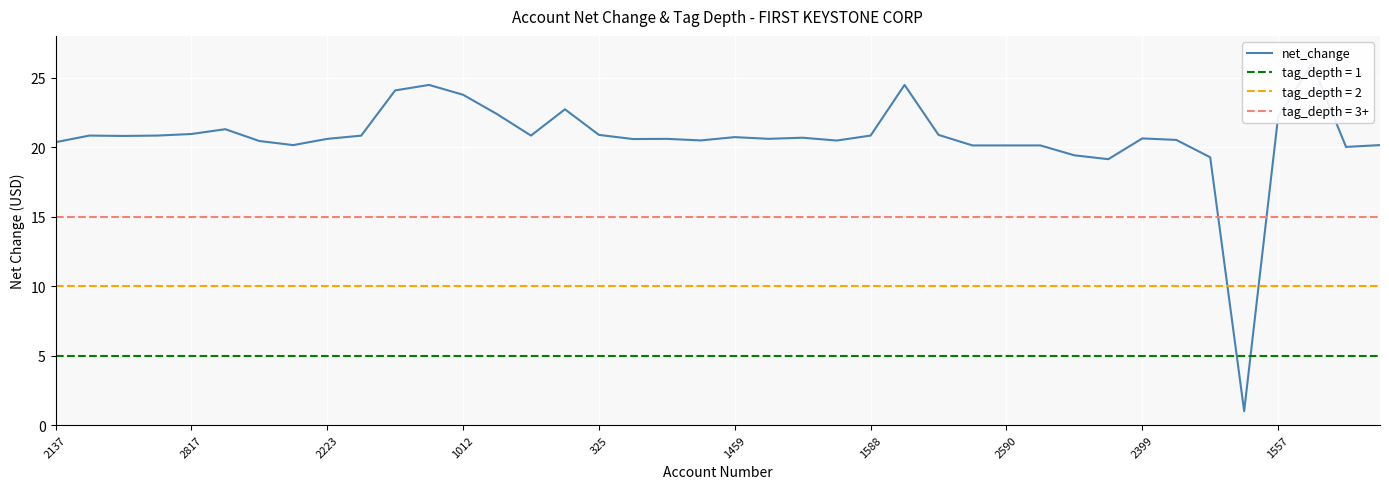

What is the ratio of the value at 28 to the value at 25?

0.8